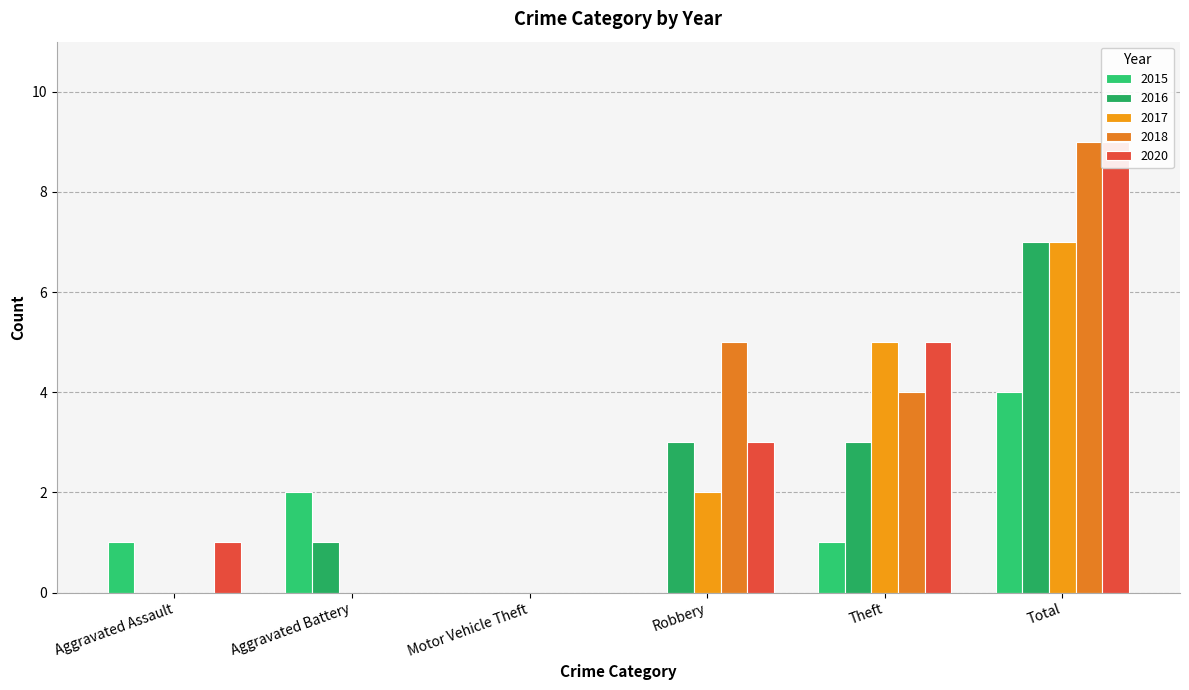

How many data points in 2018 are less than 4?

3